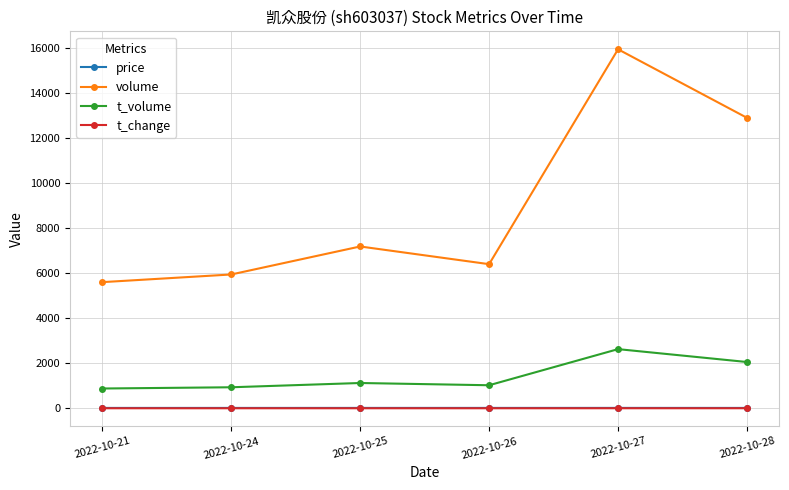

Between 2022-10-21 and 2022-10-27, which series saw the biggest shift?

volume